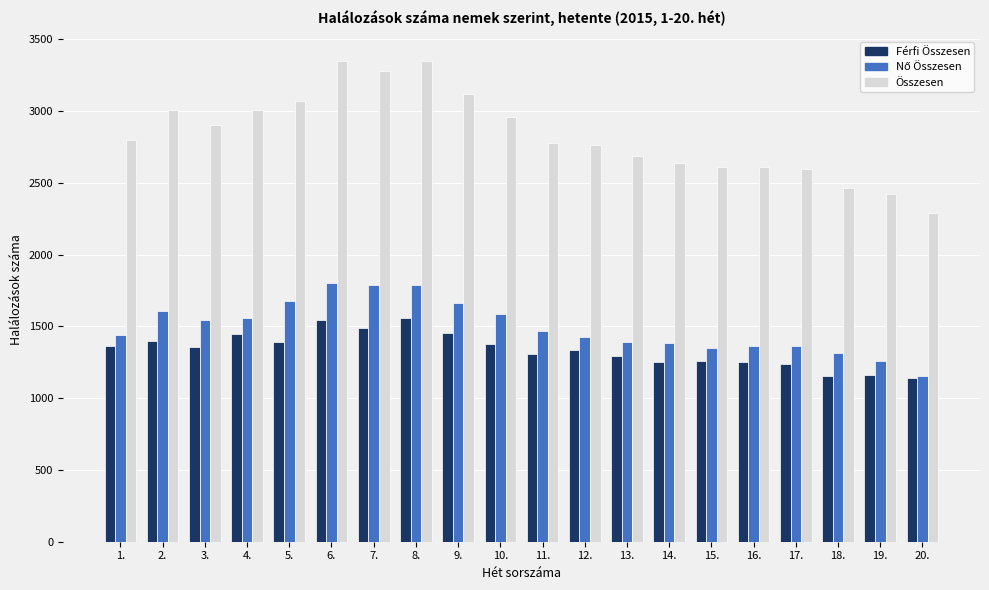

What position from the left is 10.?

10